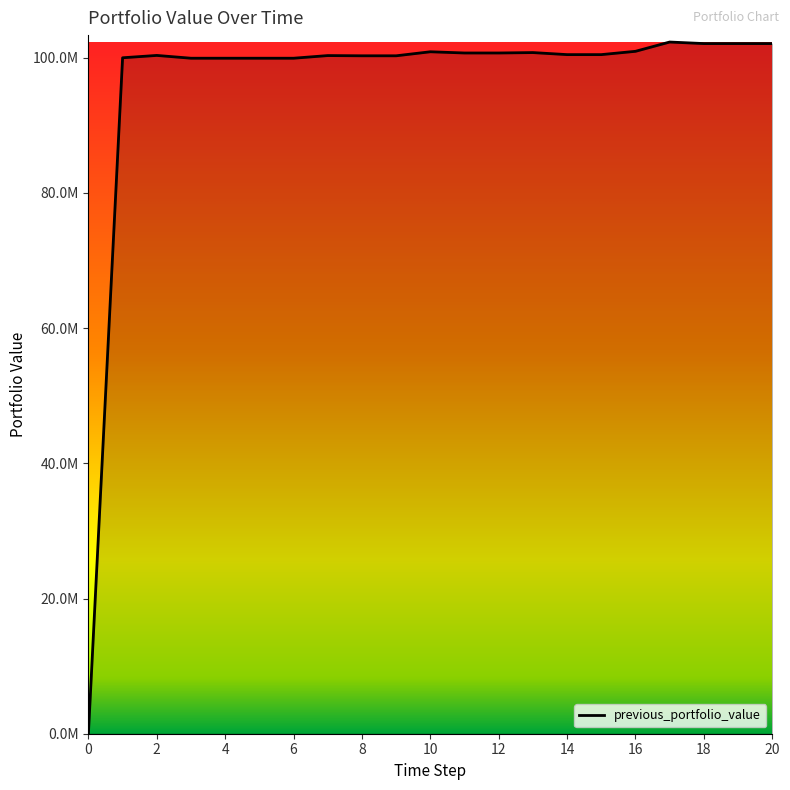

What is the average value?

95932163.8